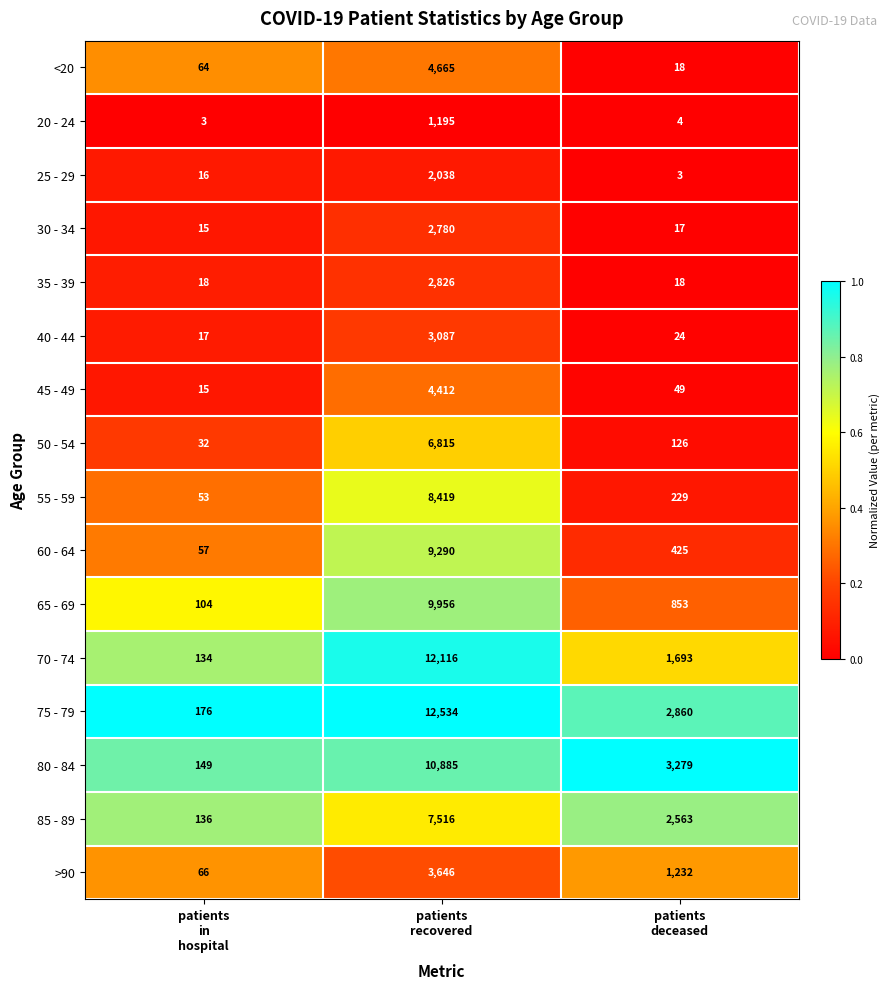

What is the average value of the 45 - 49 series?

1492